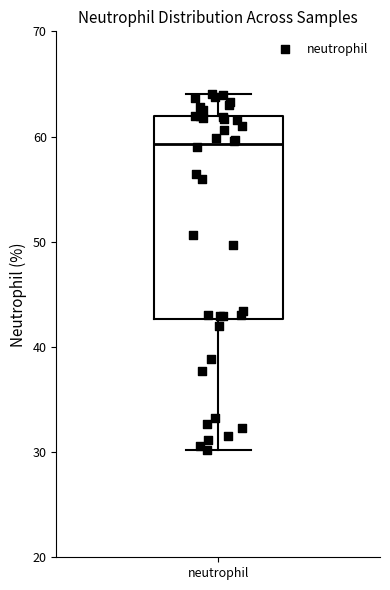

Read this box plot against the y-axis: the position of the median line, the range covered by the box, and the ends of both whiskers. The values are not printed on the chart, so give them approximately, as read against the axis.

median 59, box 43 to 62, whiskers 30 to 64